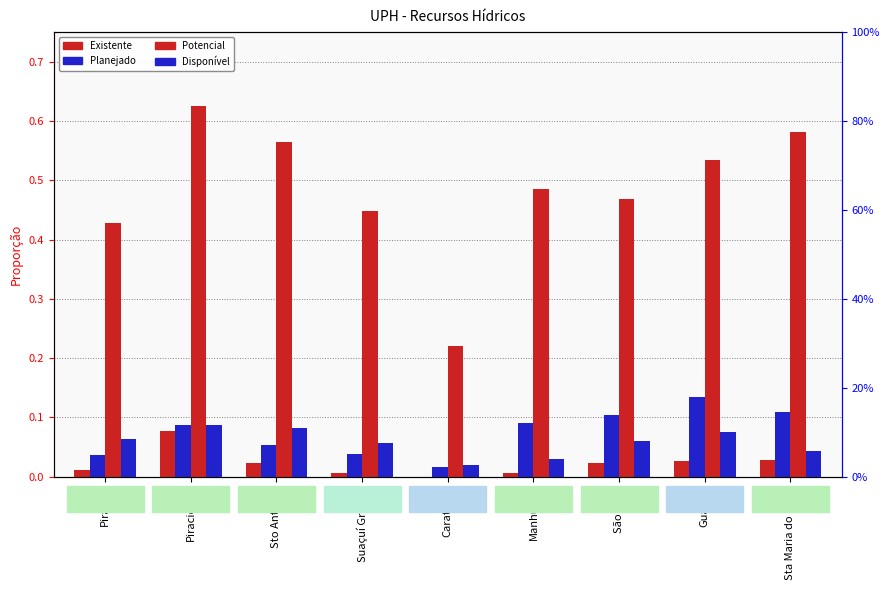

Reading right to left, extract all data points from this chart.

Existente: 0.0	0.0	0.0	0.0	0.0	0.0	0.0	0.1	0.0
Planejado: 0.1	0.1	0.1	0.1	0.0	0.0	0.1	0.1	0.0
Potencial: 0.6	0.5	0.5	0.5	0.2	0.4	0.6	0.6	0.4
Disponível: 0.0	0.1	0.1	0.0	0.0	0.1	0.1	0.1	0.1